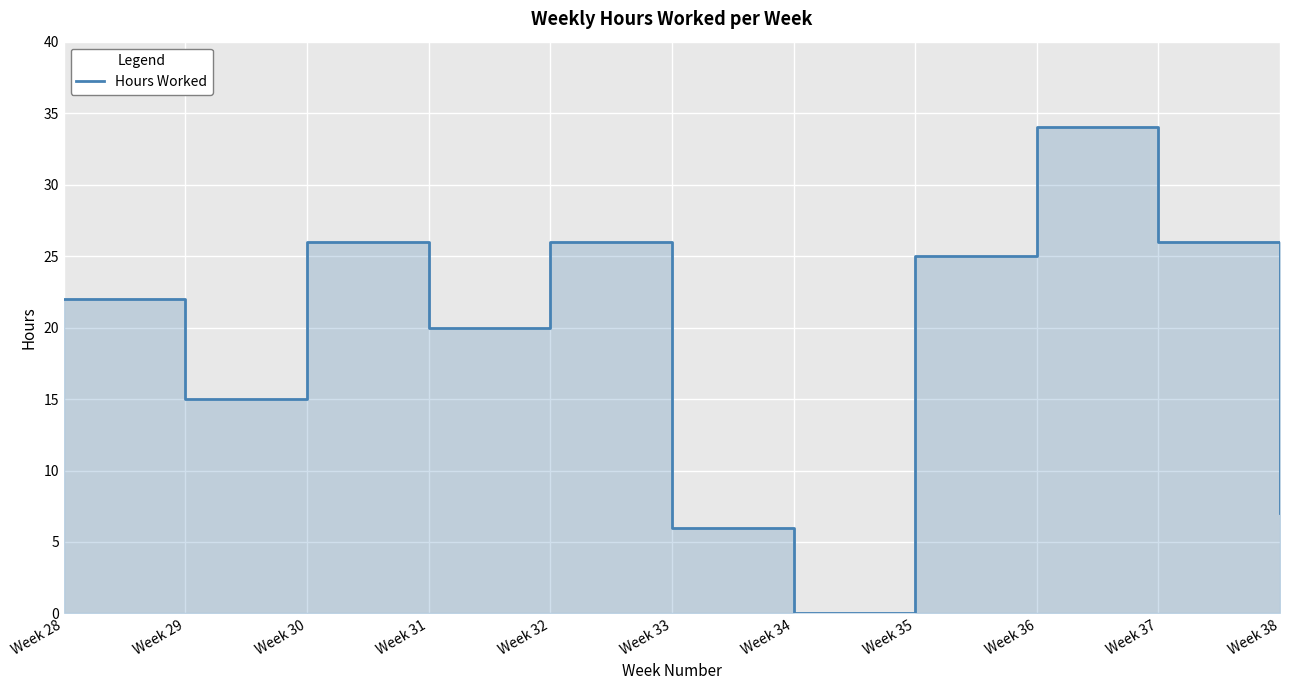

Is it true that the value at Week 37 is 26?

True